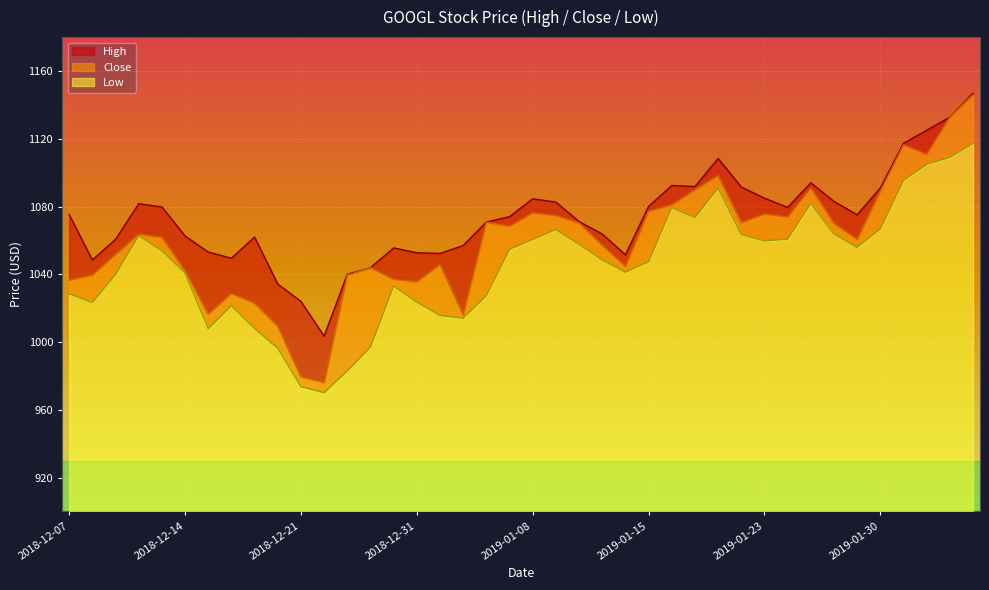

What is the average value of the High series?

1073.2